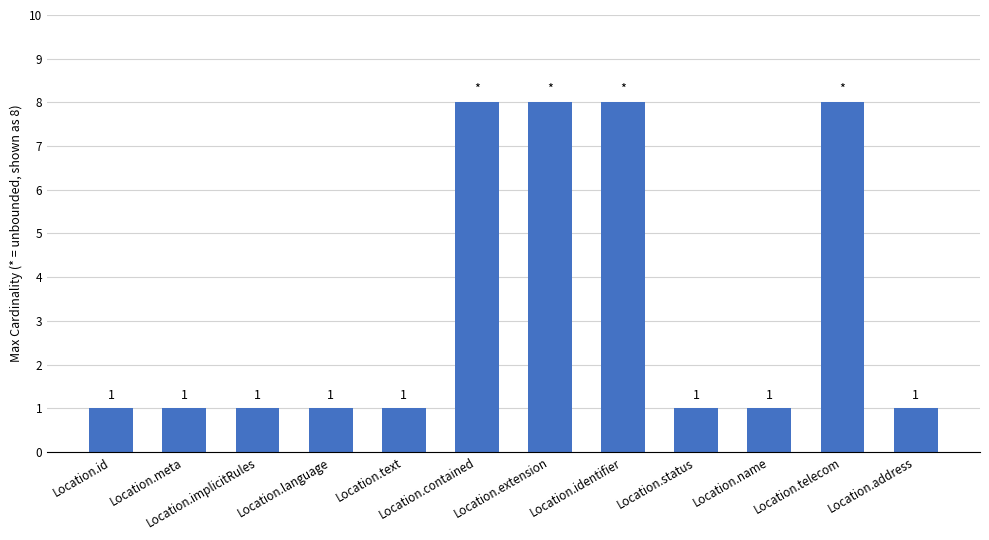

How many categories are shown in the chart?

12